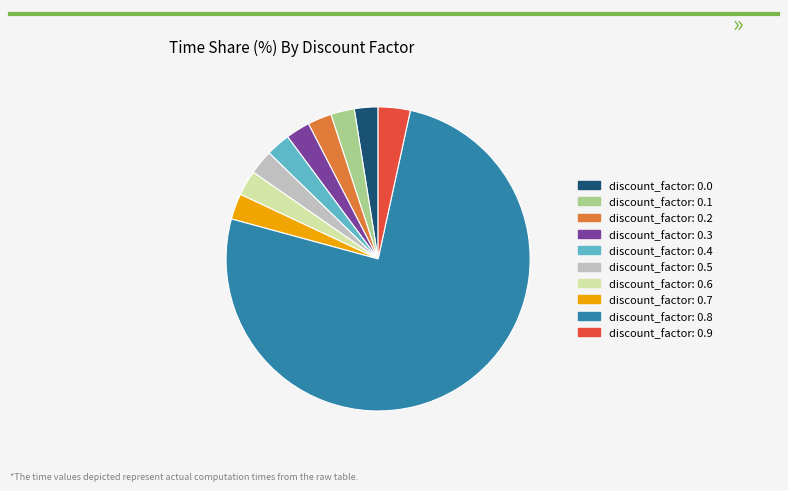

Which category has the biggest portion of the pie?

discount_factor: 0.8